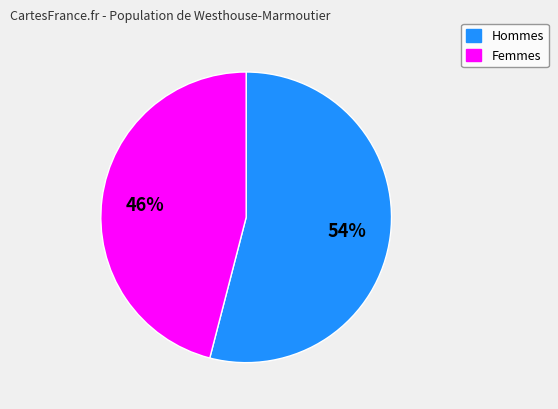

To the nearest percent, what is the average slice percentage?

50%